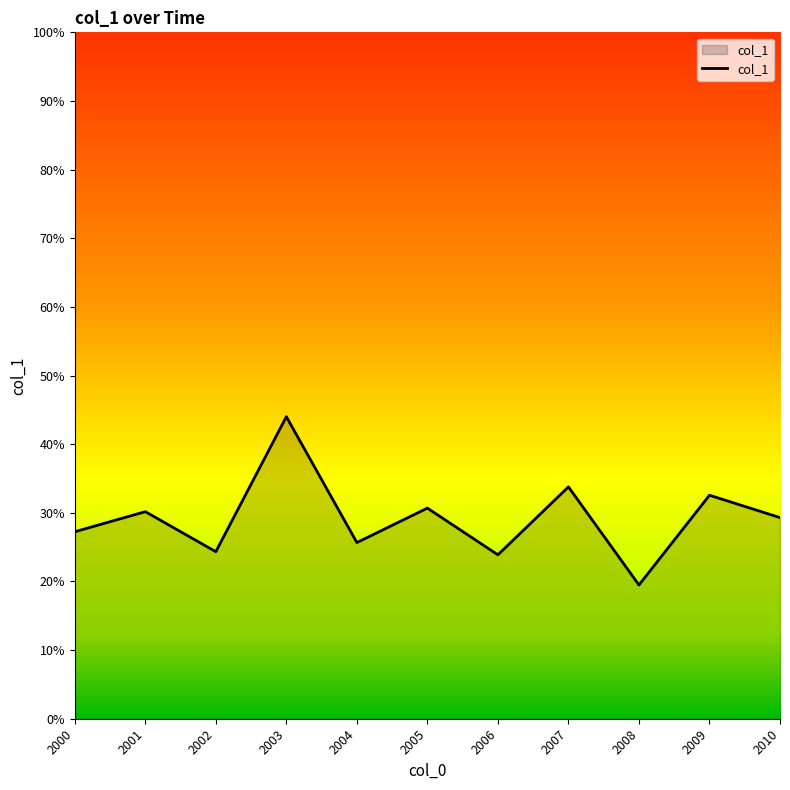

What is the smallest value displayed?

0.2